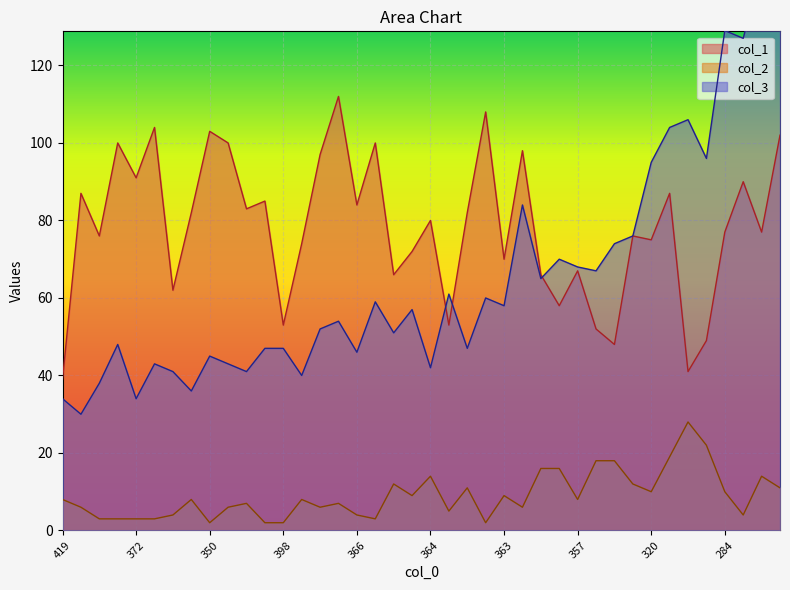

Reading left to right, transcribe all the data shown in this chart.

col_3: 34	30	38	48	34	43	41	36	45	43	41	47	47	40	52	54	46	59	51	57	42	61	47	60	58	84	65	70	68	67	74	76	95	104	106	96	129	127	145	140
col_2: 8	6	3	3	3	3	4	8	2	6	7	2	2	8	6	7	4	3	12	9	14	5	11	2	9	6	16	16	8	18	18	12	10	19	28	22	10	4	14	11
col_1: 39	87	76	100	91	104	62	82	103	100	83	85	53	74	97	112	84	100	66	72	80	53	82	108	70	98	66	58	67	52	48	76	75	87	41	49	77	90	77	102